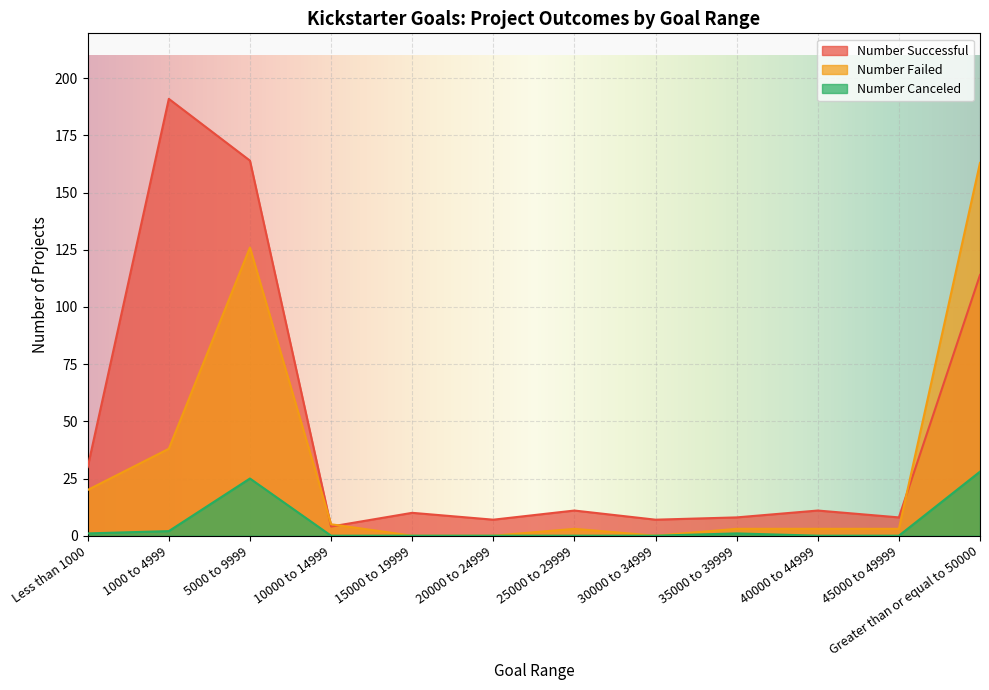

In Number Successful, how many points are lower than both neighbors (excluding endpoints)?

4